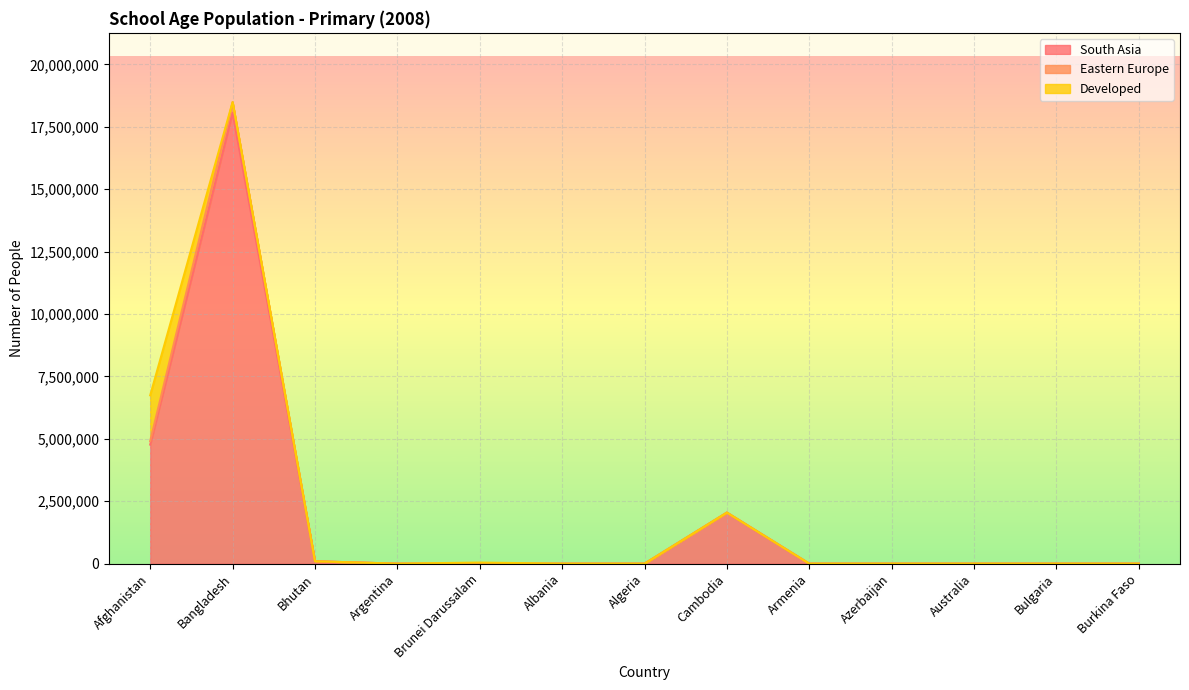

How many lines are shown in the chart?

3